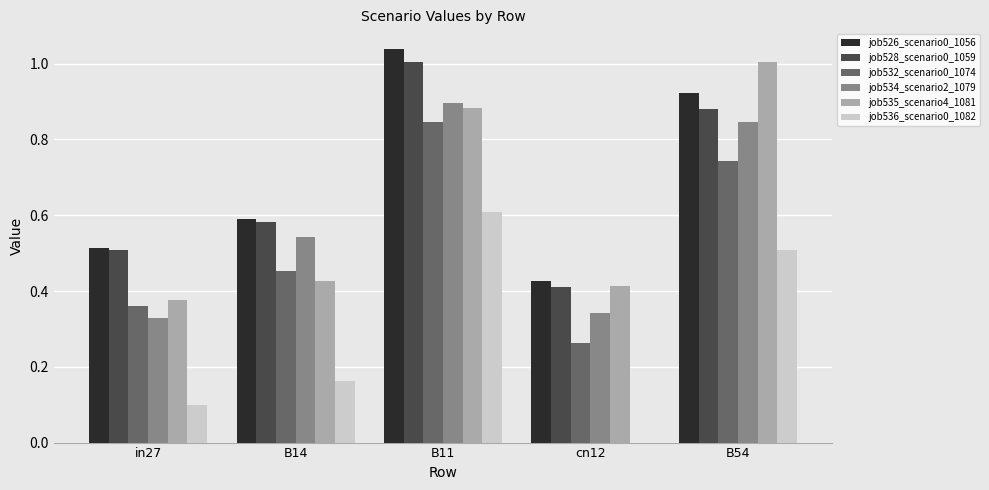

Which category has the highest value in the job534_scenario2_1079 series?

B11